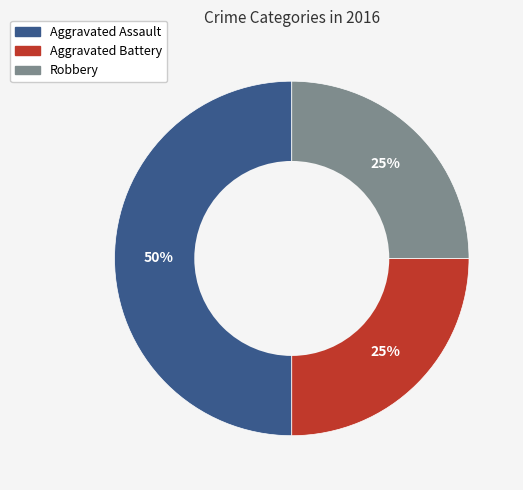

To the nearest percent, what is the average slice percentage?

33%